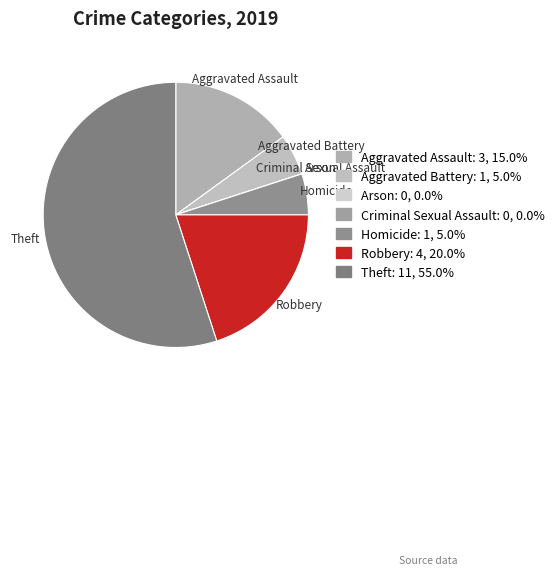

Which slice represents more than half of the pie?

Theft